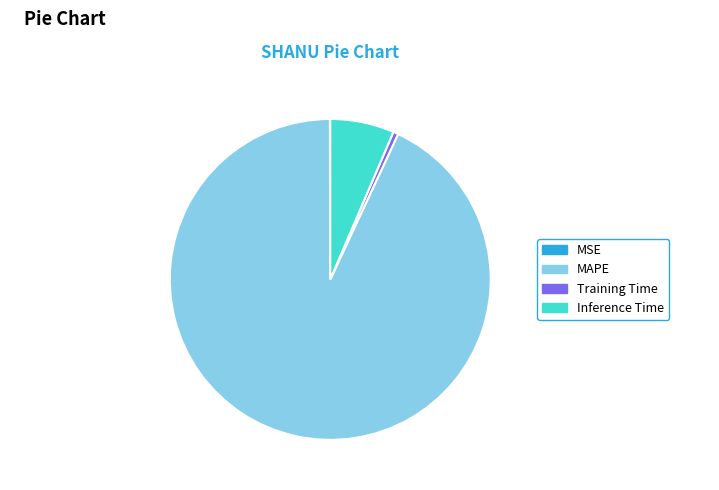

Is MAPE the majority of the pie?

Yes